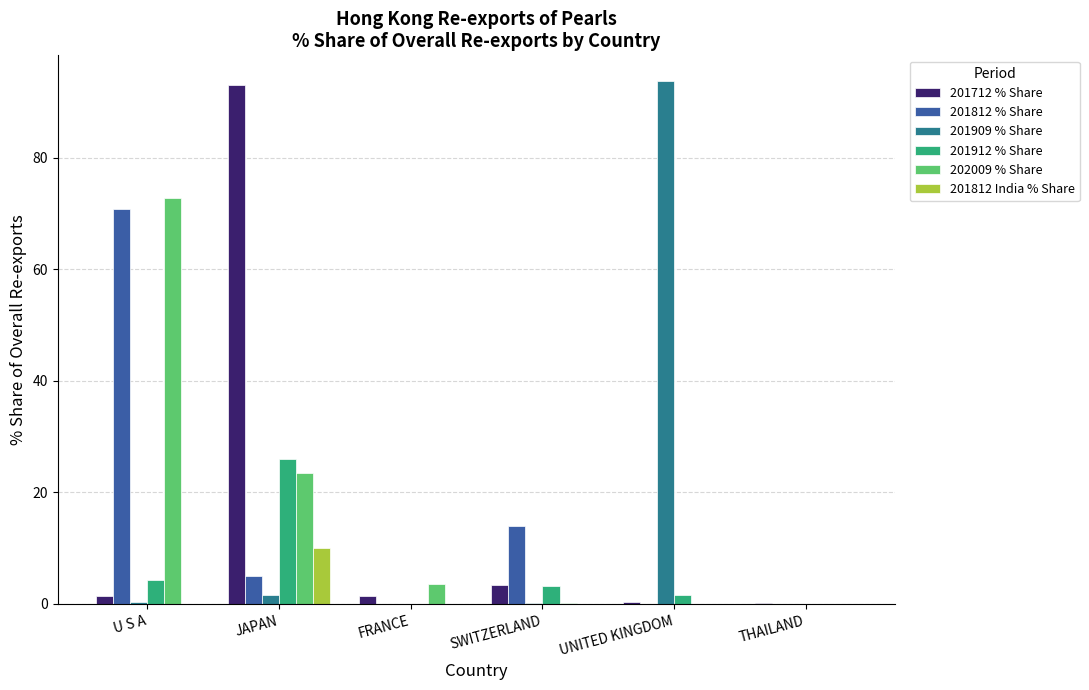

What is the highest value of the 201909 % Share series?

93.7